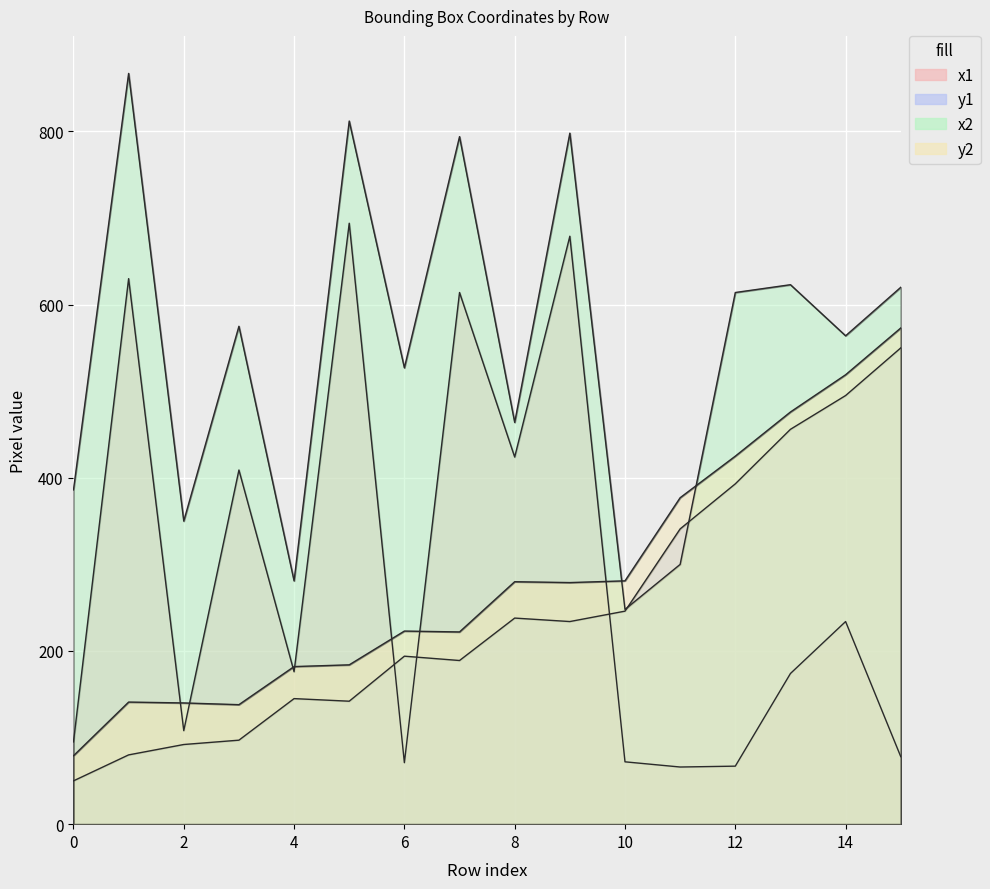

Which label corresponds to the largest value in the chart?

1